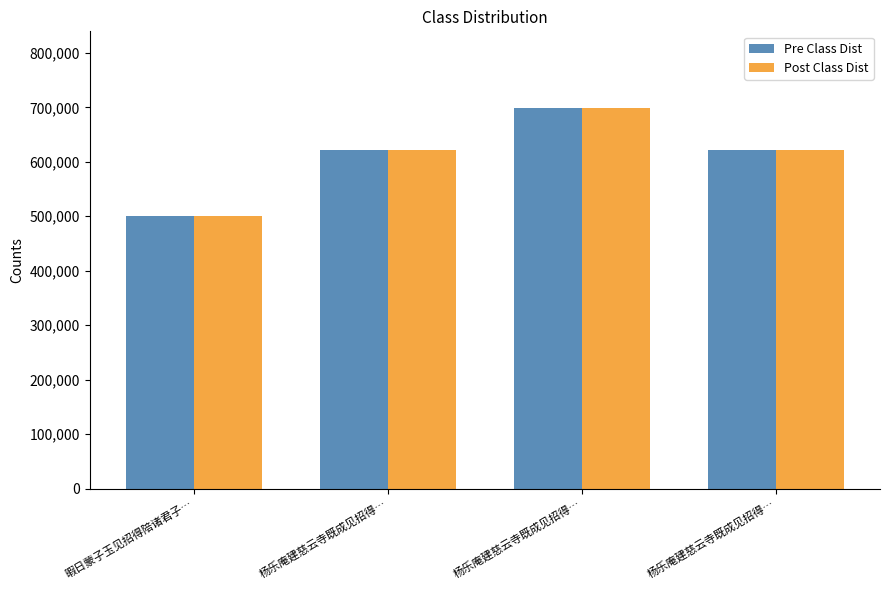

Which series has the widest spread of values?

Pre Class Dist